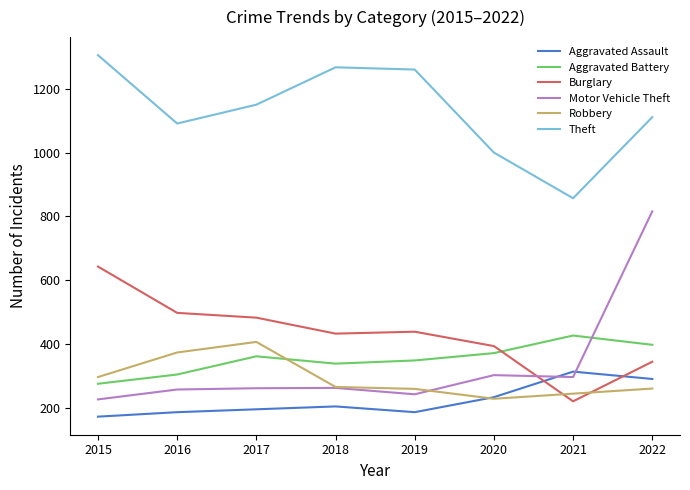

What is the minimum value for Aggravated Assault?

173